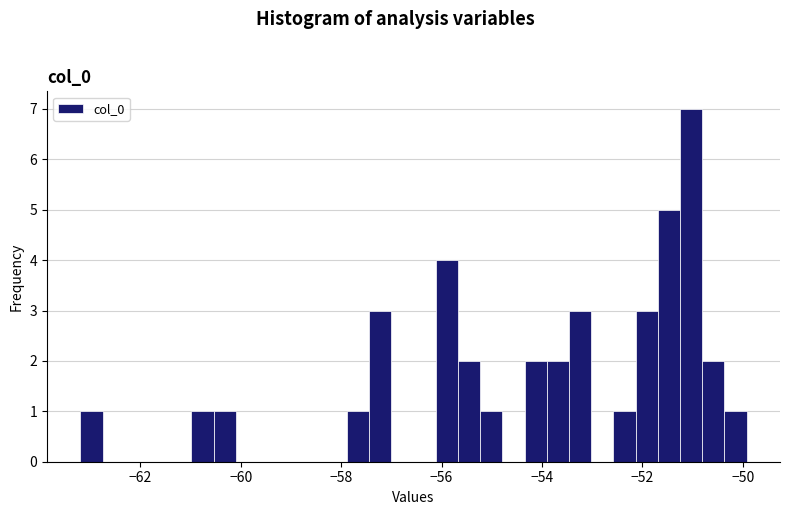

Read against the x-axis, roughly where is the centre of the tallest bar?

-51.0